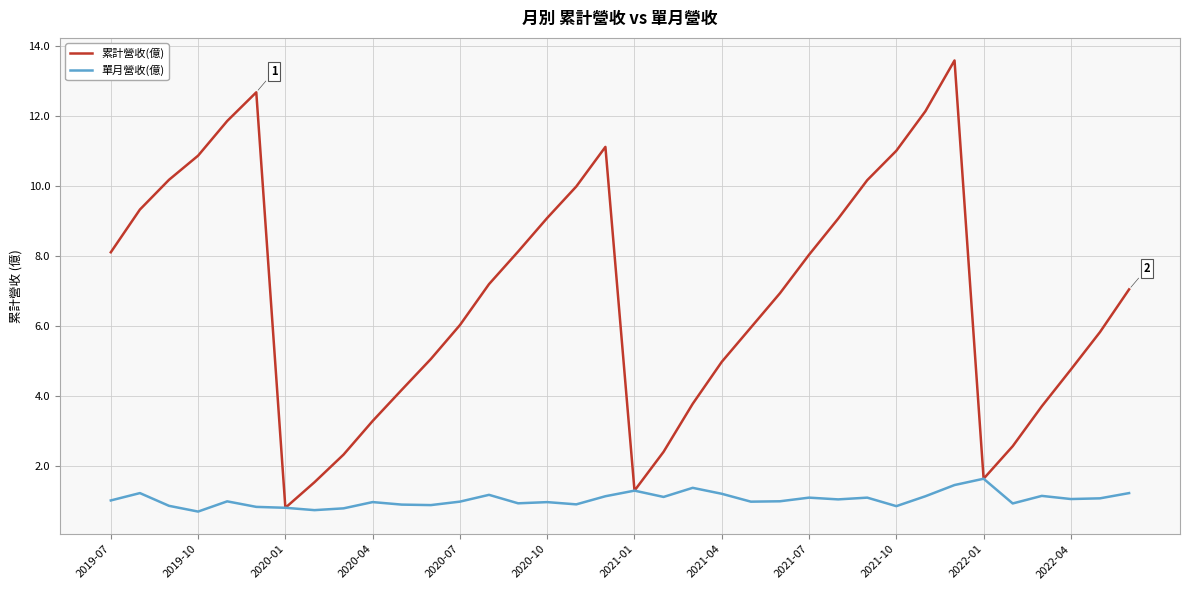

Rank the series by their maximum value, from highest to lowest.

累計營收(億), 單月營收(億)